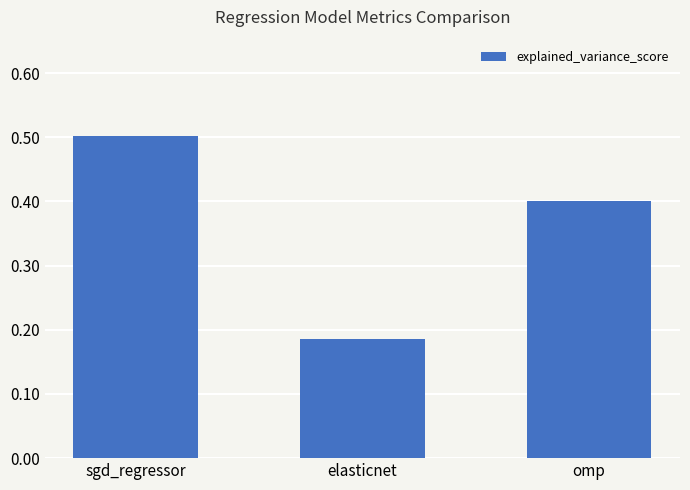

True or false: the data shows 0.7 at sgd_regressor.

False